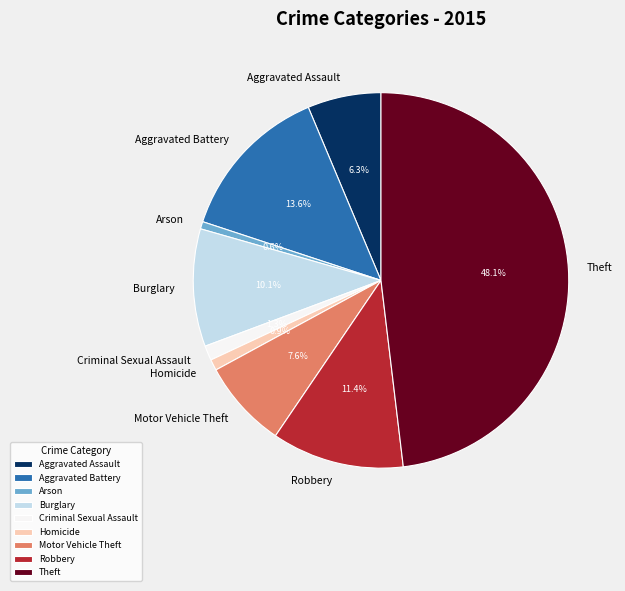

How many slices are in this pie chart?

9